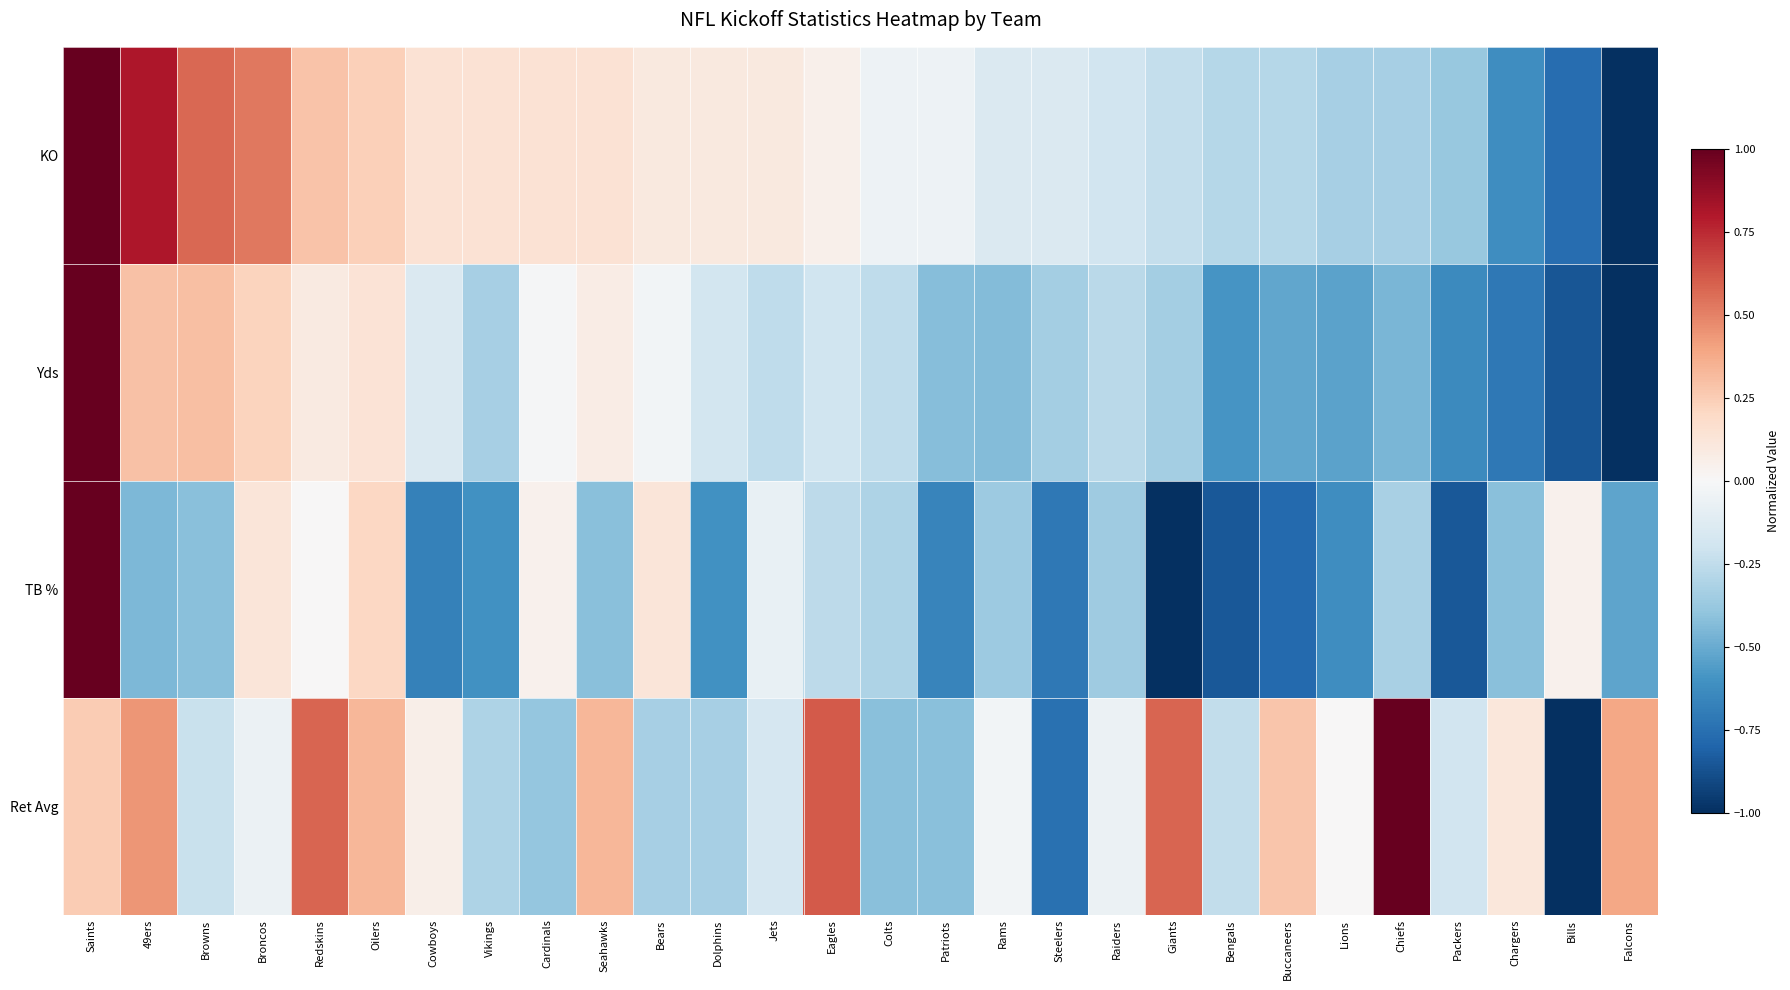

Reading right to left, what are all the values shown in this chart?

KO: Falcons=-1.0	Bills=-0.8	Chargers=-0.6	Packers=-0.4	Chiefs=-0.3	Lions=-0.3	Buccaneers=-0.3	Bengals=-0.3	Giants=-0.2	Raiders=-0.2	Steelers=-0.1	Rams=-0.1	Patriots=-0.0	Colts=-0.0	Eagles=0.0	Jets=0.1	Dolphins=0.1	Bears=0.1	Seahawks=0.1	Cardinals=0.1	Vikings=0.1	Cowboys=0.1	Oilers=0.2	Redskins=0.3	Broncos=0.5	Browns=0.6	49ers=0.8	Saints=1.0
Yds: Falcons=-1.0	Bills=-0.9	Chargers=-0.7	Packers=-0.6	Chiefs=-0.5	Lions=-0.5	Buccaneers=-0.5	Bengals=-0.6	Giants=-0.3	Raiders=-0.3	Steelers=-0.3	Rams=-0.4	Patriots=-0.4	Colts=-0.3	Eagles=-0.2	Jets=-0.3	Dolphins=-0.2	Bears=-0.0	Seahawks=0.1	Cardinals=-0.0	Vikings=-0.3	Cowboys=-0.1	Oilers=0.1	Redskins=0.1	Broncos=0.2	Browns=0.3	49ers=0.3	Saints=1.0
TB %: Falcons=-0.5	Bills=0.0	Chargers=-0.4	Packers=-0.8	Chiefs=-0.3	Lions=-0.6	Buccaneers=-0.8	Bengals=-0.9	Giants=-1.0	Raiders=-0.4	Steelers=-0.7	Rams=-0.4	Patriots=-0.7	Colts=-0.3	Eagles=-0.3	Jets=-0.1	Dolphins=-0.6	Bears=0.1	Seahawks=-0.4	Cardinals=0.0	Vikings=-0.6	Cowboys=-0.7	Oilers=0.2	Redskins=0.0	Broncos=0.1	Browns=-0.4	49ers=-0.5	Saints=1.0
Ret Avg: Falcons=0.4	Bills=-1.0	Chargers=0.1	Packers=-0.2	Chiefs=1.0	Lions=0.0	Buccaneers=0.3	Bengals=-0.2	Giants=0.6	Raiders=-0.1	Steelers=-0.7	Rams=-0.0	Patriots=-0.4	Colts=-0.4	Eagles=0.6	Jets=-0.2	Dolphins=-0.3	Bears=-0.3	Seahawks=0.3	Cardinals=-0.4	Vikings=-0.3	Cowboys=0.1	Oilers=0.3	Redskins=0.6	Broncos=-0.1	Browns=-0.2	49ers=0.4	Saints=0.3